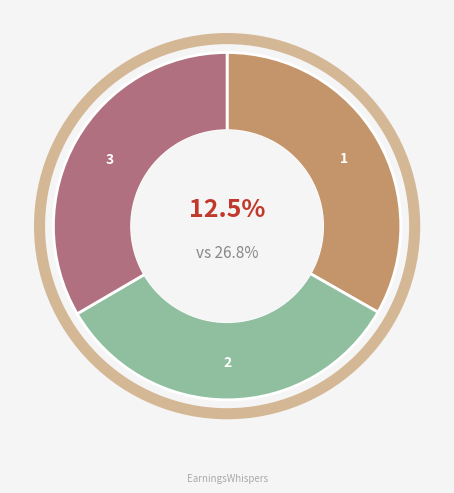

Is it true that 162abcf is 28% of the pie?

False